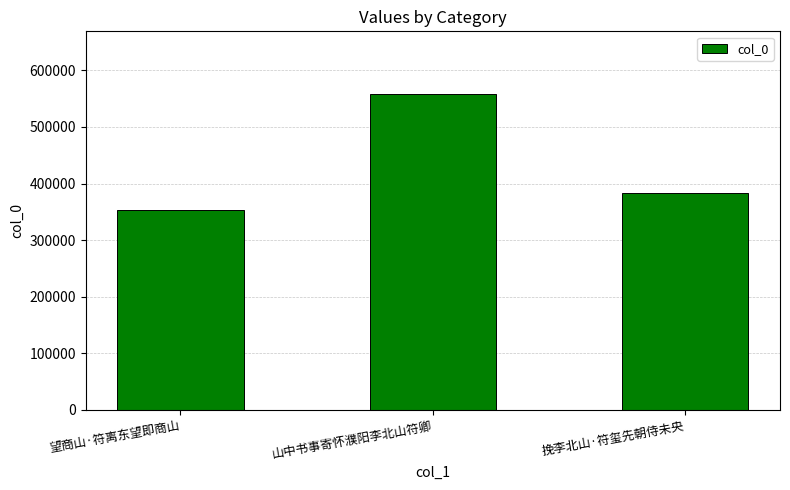

Read the value at 望商山·符离东望即商山, to the nearest 50.

352900